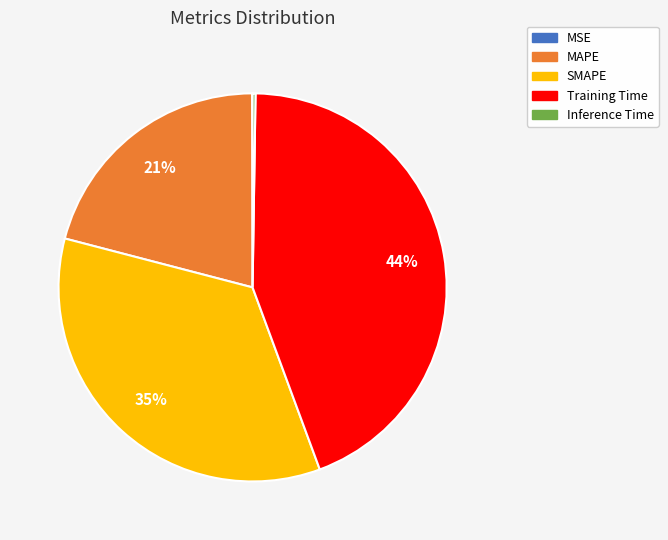

Is there any slice that represents more than half of the pie?

No